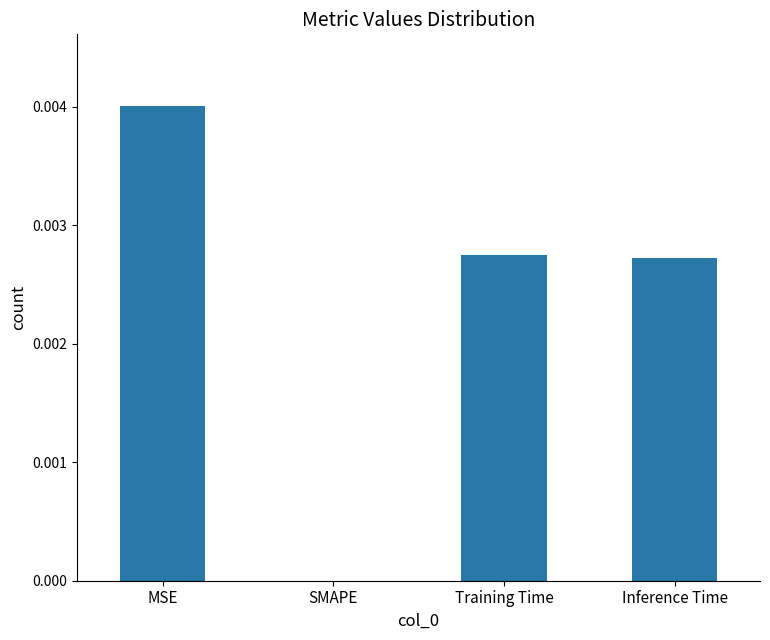

Is it true that the value at SMAPE is 0.0?

True